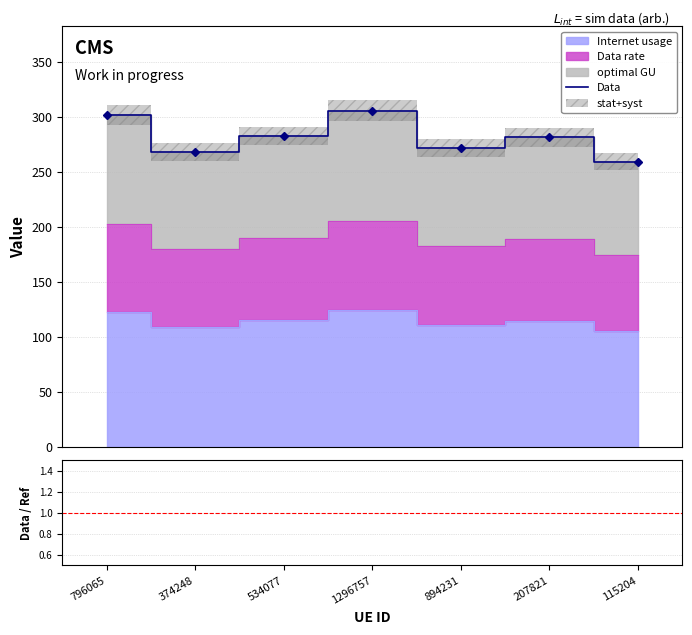

The value of optimal GU at 534077 is 282.8. True or false?

True